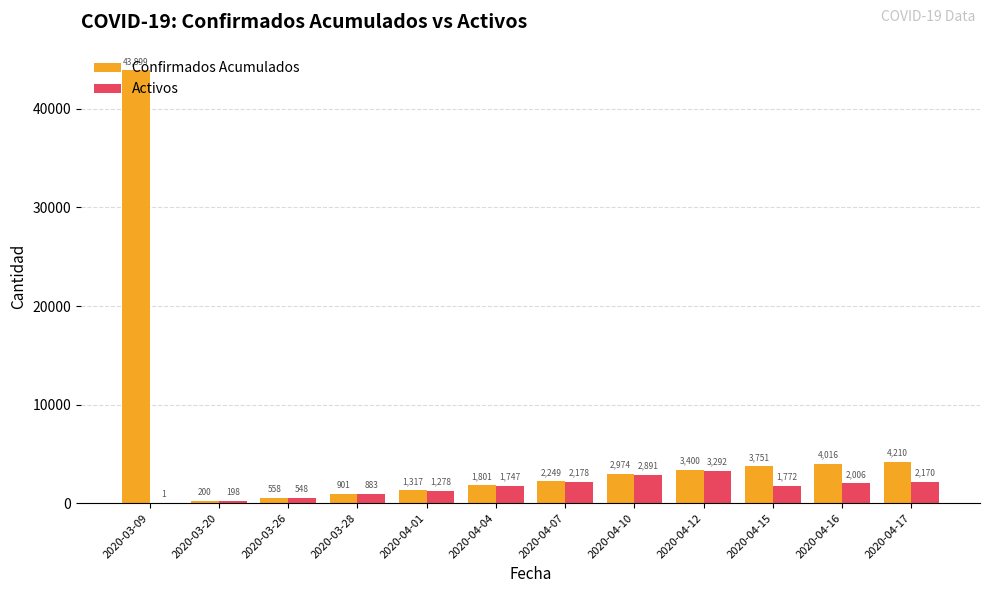

Which series changed the most between 2020-03-20 and 2020-03-26?

Confirmados Acumulados